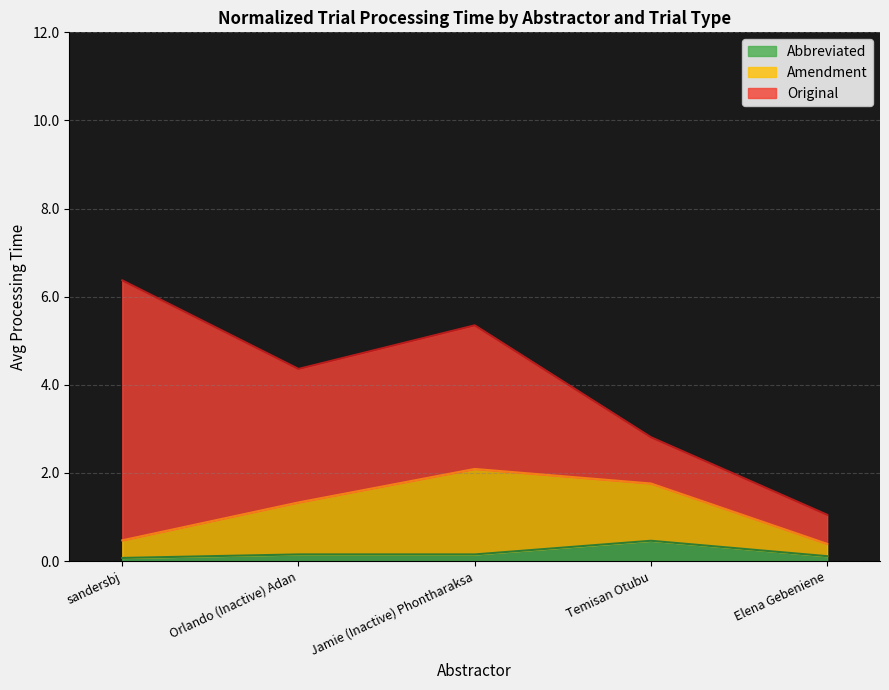

What is the highest value of the Amendment series?

2.1